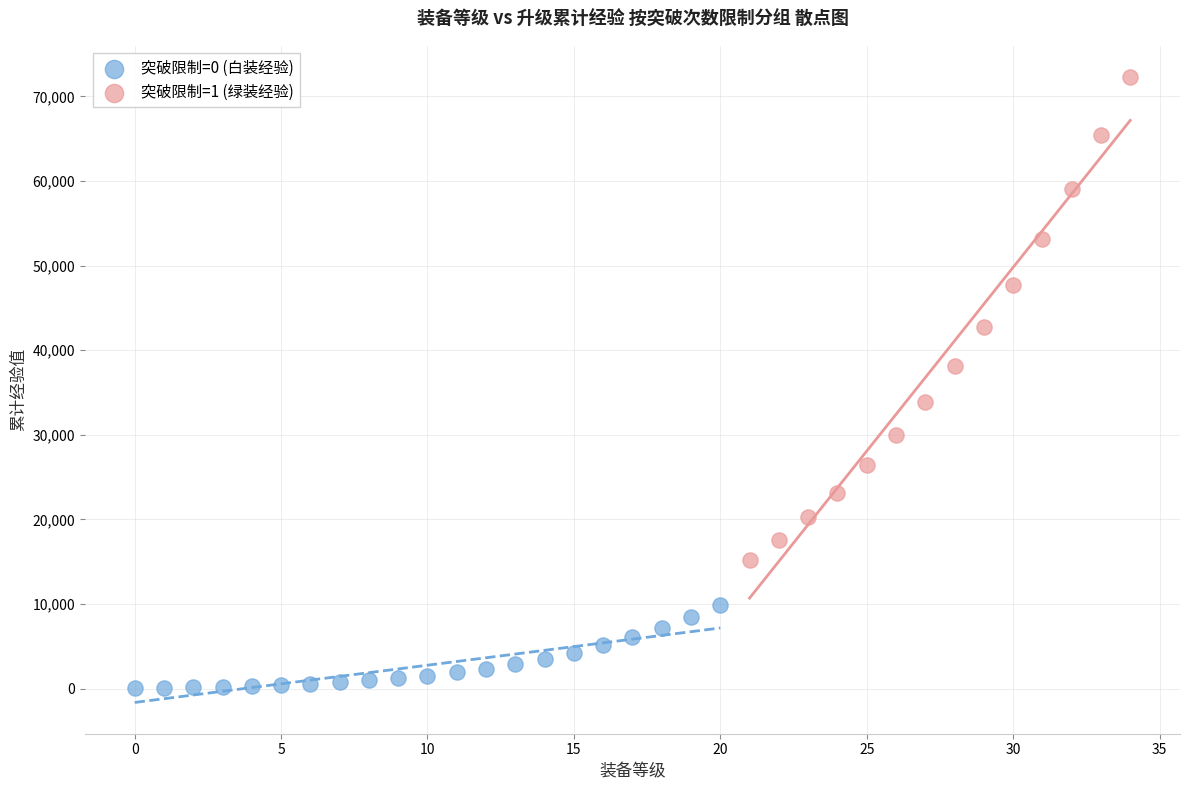

Which series contains the highest Y value?

突破限制=1 (绿装经验)